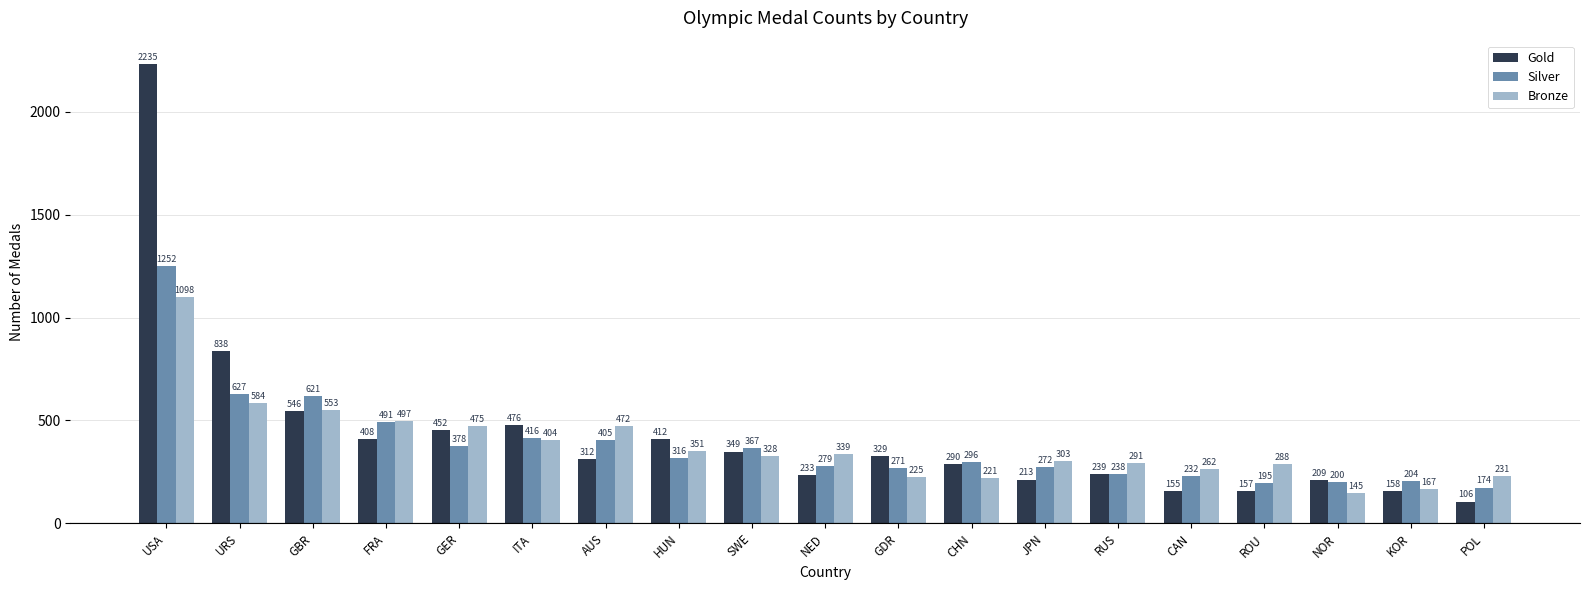

Is it true that Silver equals 469 at CHN?

False